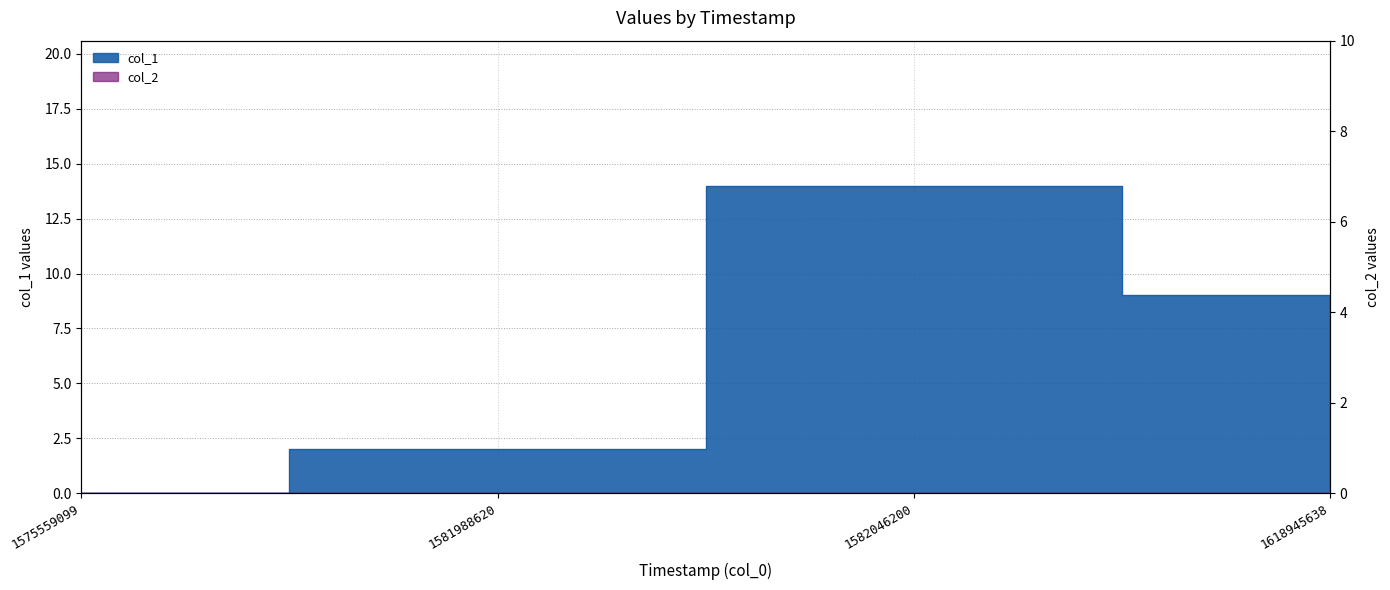

List the labels in order of value, smallest first.

1575559099, 1581988620, 1618945638, 1582046200